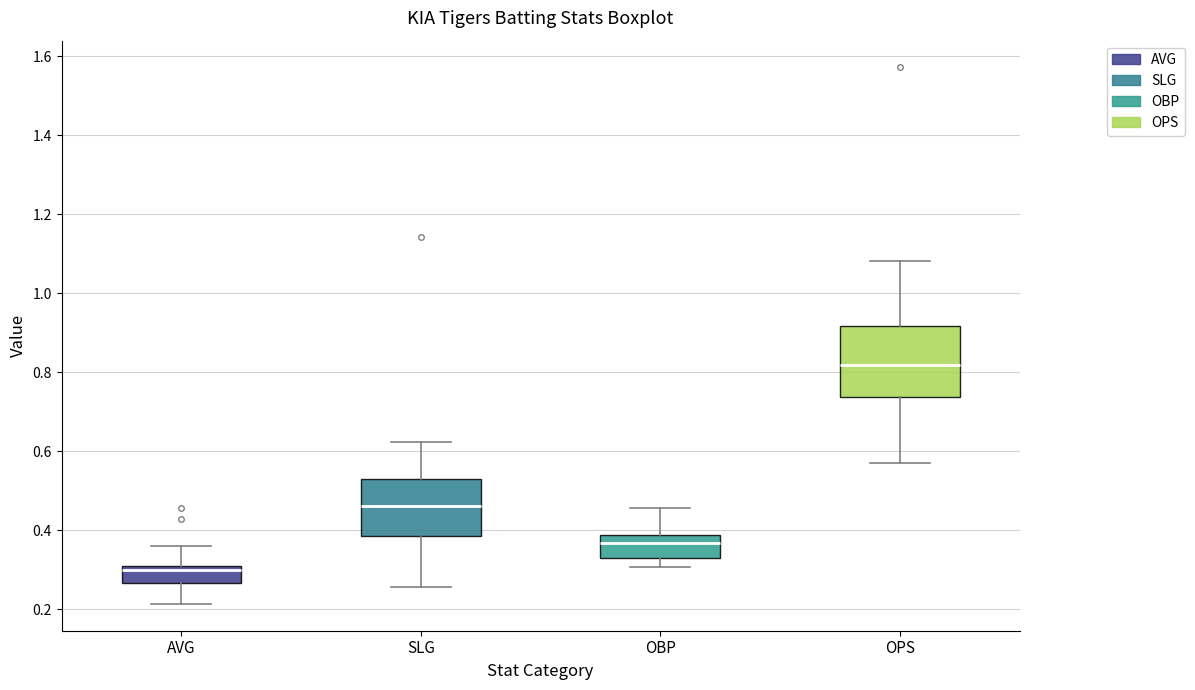

Which box has the highest median line?

OPS